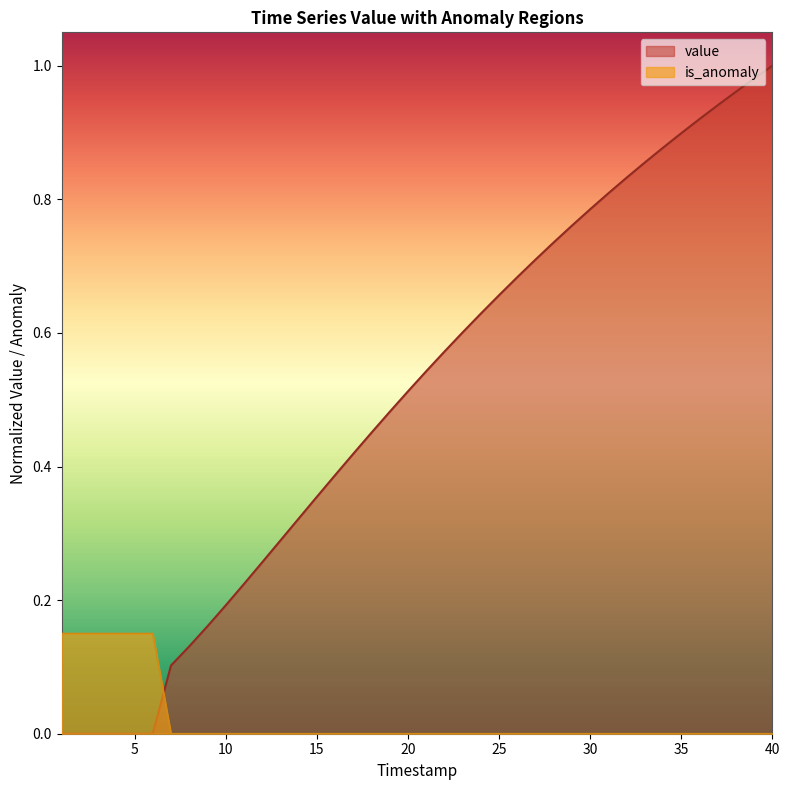

After their last crossing, which series has the higher values: is_anomaly or value?

value